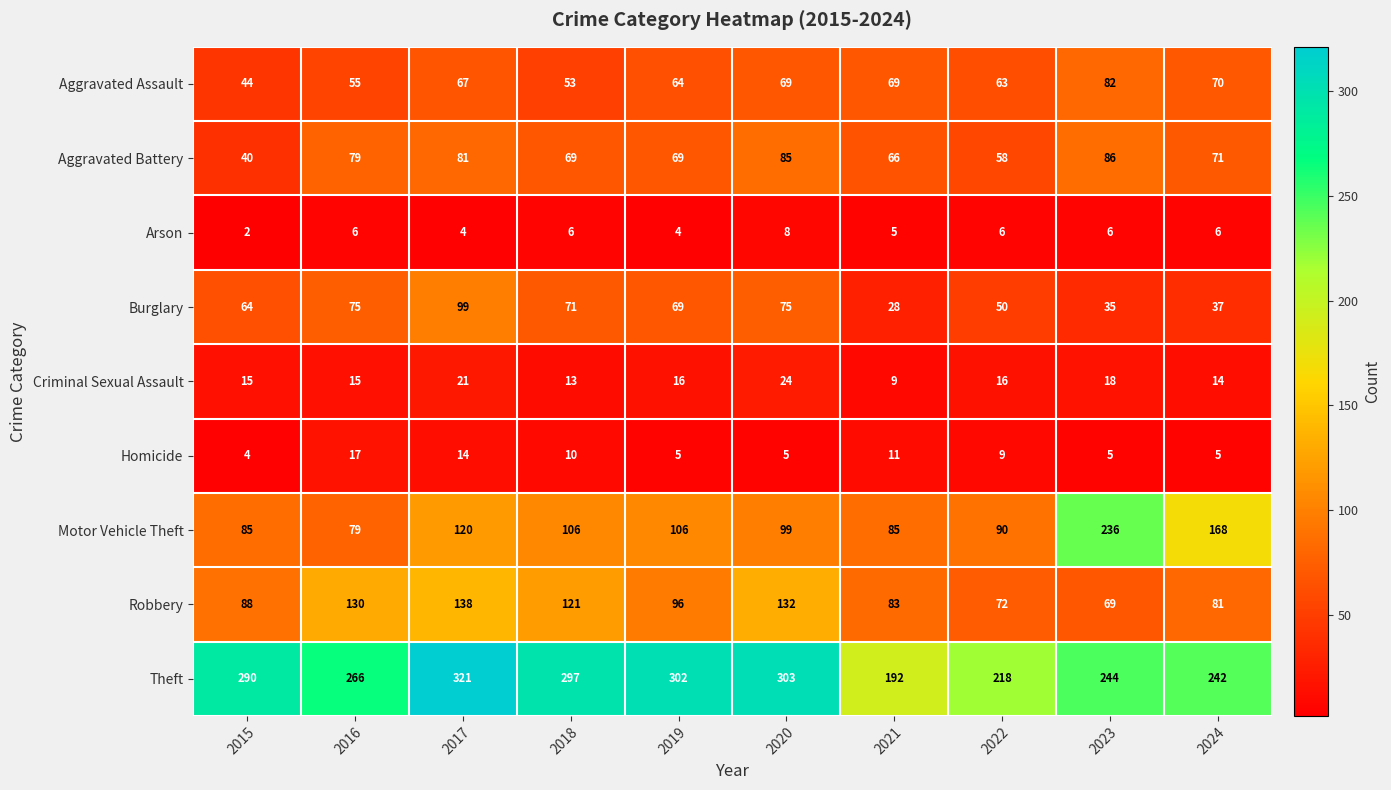

True or false: Robbery has a value of 69 at 2023.

True